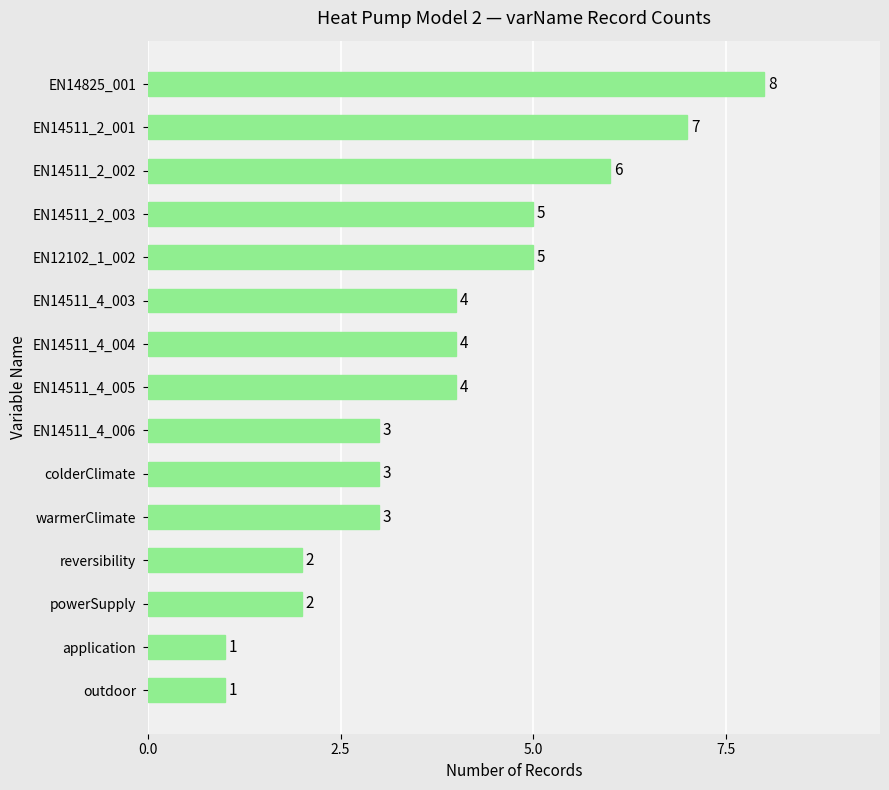

What is the average value?

4